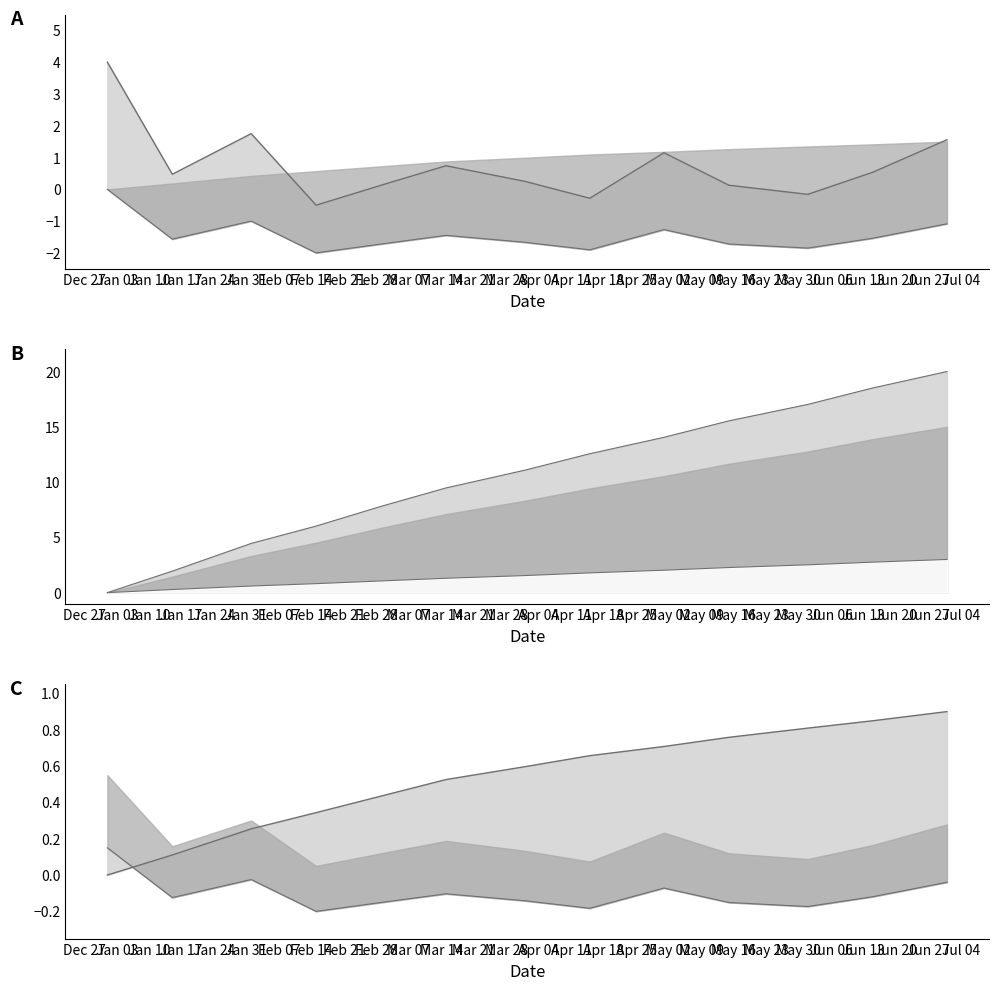

Reading left to right, extract all data points from this chart.

col_3 line: 4.0	0.5	1.8	-0.5	0.1	0.7	0.3	-0.3	1.2	0.1	-0.2	0.5	1.6
col_15 line: 0.1	-0.1	-0.0	-0.2	-0.2	-0.1	-0.1	-0.2	-0.1	-0.2	-0.2	-0.1	-0.0
col_7 line: 0.0	1.9	4.4	6.0	7.8	9.5	11.1	12.6	14.1	15.5	17.0	18.5	20.0
col_20 line: 0.0	0.3	0.6	0.8	1.1	1.3	1.5	1.8	2.0	2.3	2.5	2.8	3.0
col_6 line: 0.0	0.1	0.3	0.3	0.4	0.5	0.6	0.7	0.7	0.8	0.8	0.8	0.9